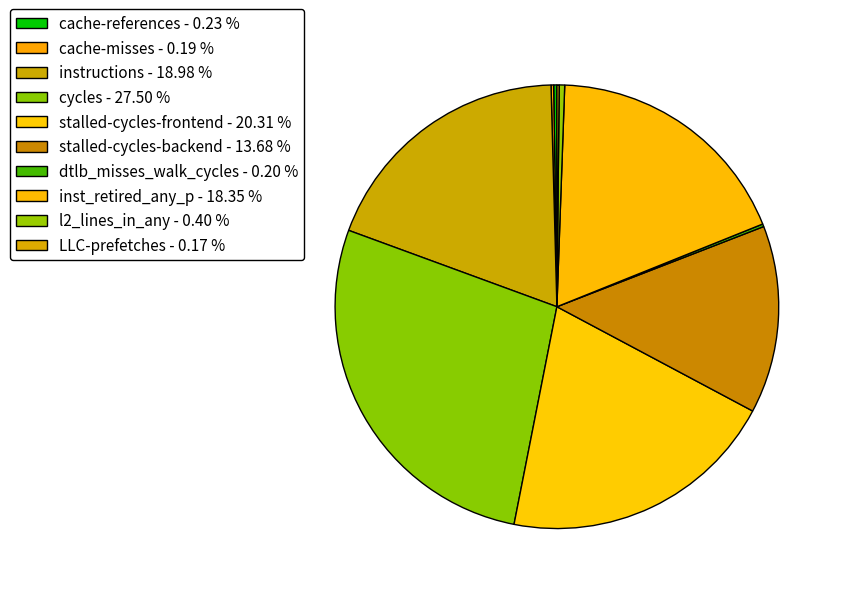

To the nearest percent, what is the average slice percentage?

10%